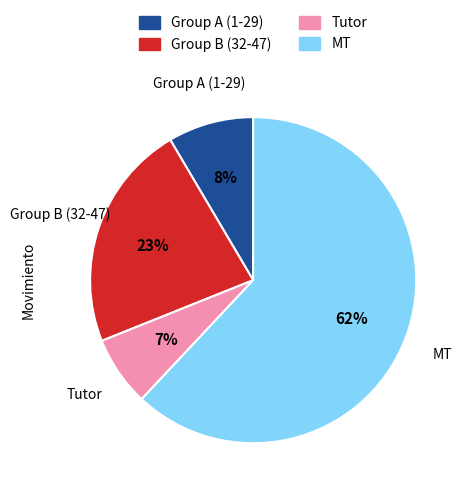

Approximately how many times larger is the value at Tutor compared to Group B (32-47)?

0.3